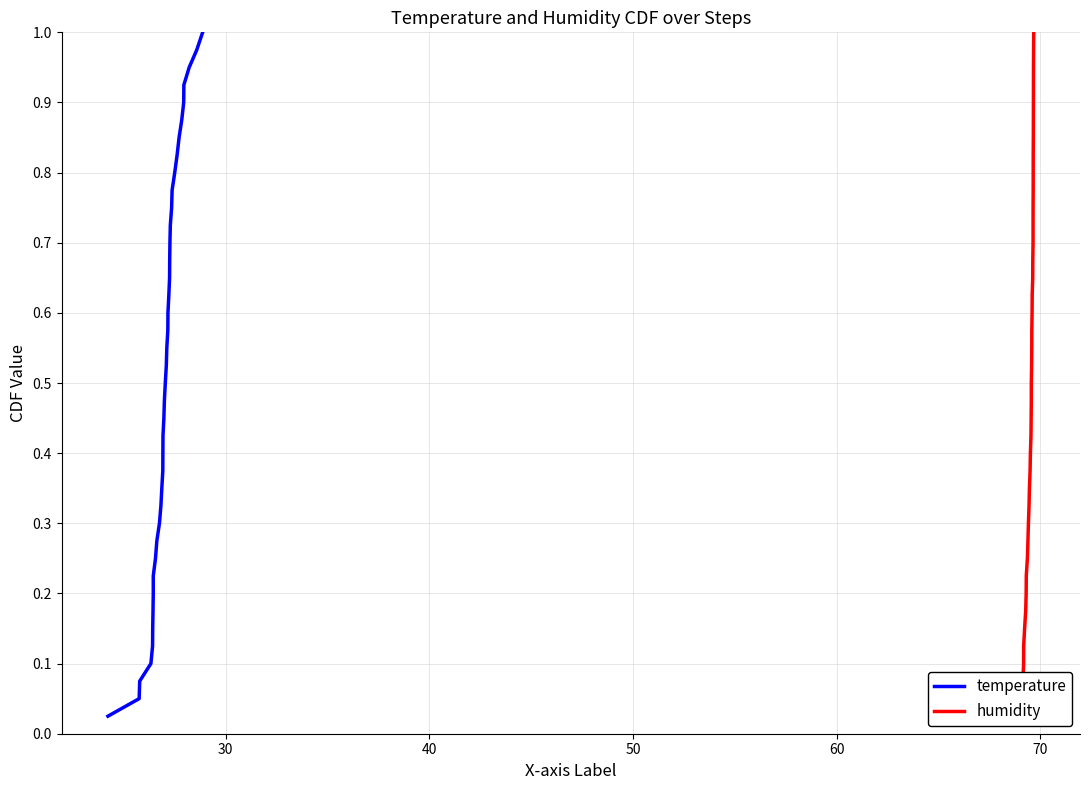

True or false: humidity has more than 0 points higher than both neighbors.

False